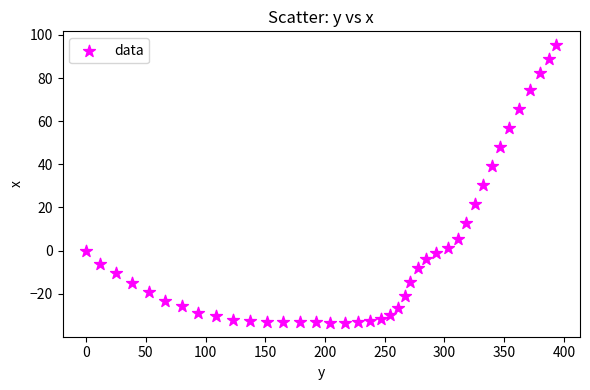

What is the range of Y values (max minus min)?

128.7